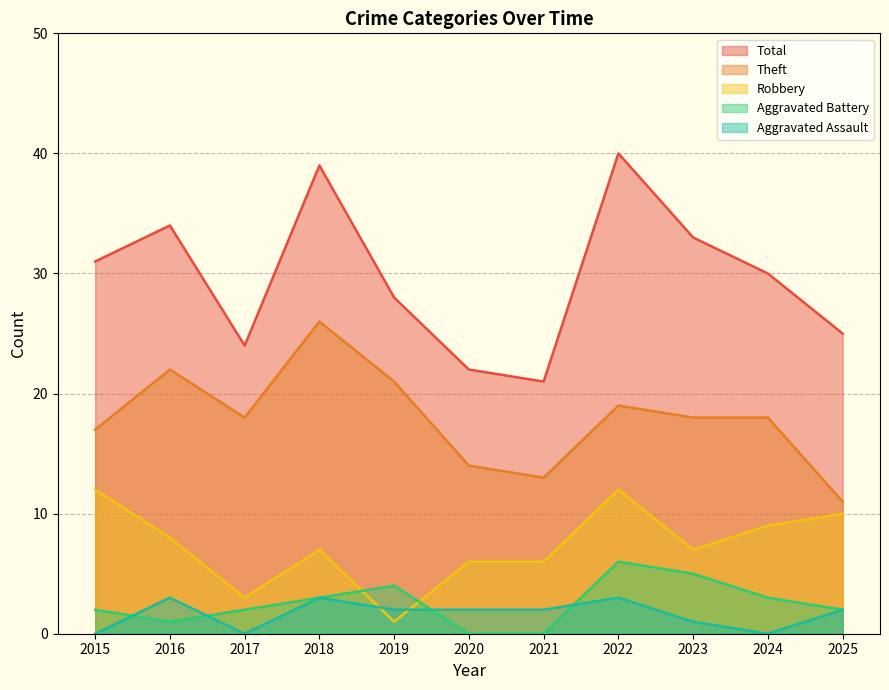

Reading left to right, list all the values displayed in this chart.

Robbery: 2015=12	2016=8	2017=3	2018=7	2019=1	2020=6	2021=6	2022=12	2023=7	2024=9	2025=10
Theft: 2015=17	2016=22	2017=18	2018=26	2019=21	2020=14	2021=13	2022=19	2023=18	2024=18	2025=11
Aggravated Battery: 2015=2	2016=1	2017=2	2018=3	2019=4	2020=0	2021=0	2022=6	2023=5	2024=3	2025=2
Aggravated Assault: 2015=0	2016=3	2017=0	2018=3	2019=2	2020=2	2021=2	2022=3	2023=1	2024=0	2025=2
Total: 2015=31	2016=34	2017=24	2018=39	2019=28	2020=22	2021=21	2022=40	2023=33	2024=30	2025=25